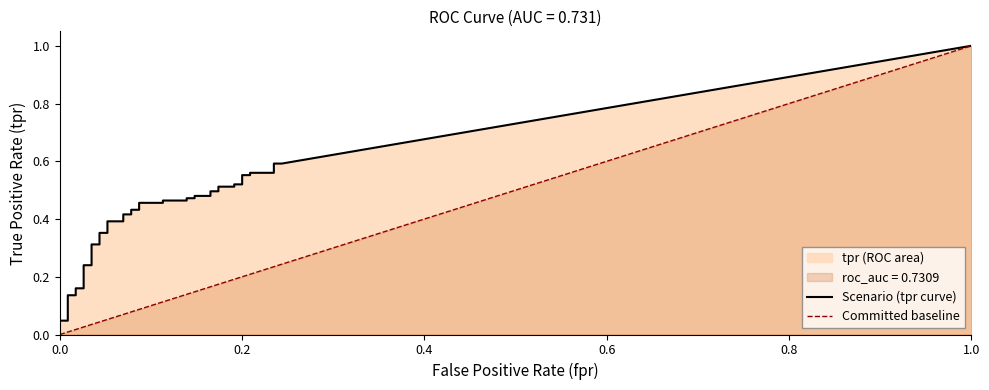

True or false: tpr and fpr intersect in this chart.

False